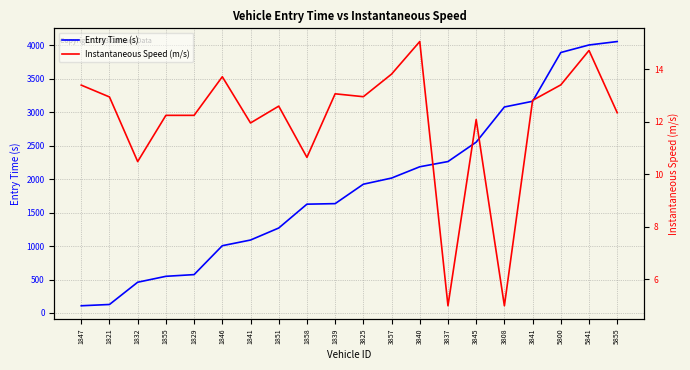

Reading left to right, list all the values displayed in this chart.

Entry Time (s): 1847=108.1	1821=127.2	1832=459.8	1855=548.1	1829=573.7	1846=1005.6	1841=1090.2	1851=1269.8	1858=1626.1	1839=1634.1	3825=1924.3	3857=2016.2	3840=2185.0	3837=2263.0	3845=2552.4	3808=3078.3	3841=3163.4	5800=3892.3	5841=4004.7	5855=4056.1
Instantaneous Speed (m/s): 1847=13.4	1821=12.9	1832=10.5	1855=12.2	1829=12.2	1846=13.7	1841=12.0	1851=12.6	1858=10.7	1839=13.1	3825=13.0	3857=13.8	3840=15.1	3837=5.0	3845=12.1	3808=5.0	3841=12.8	5800=13.4	5841=14.7	5855=12.3